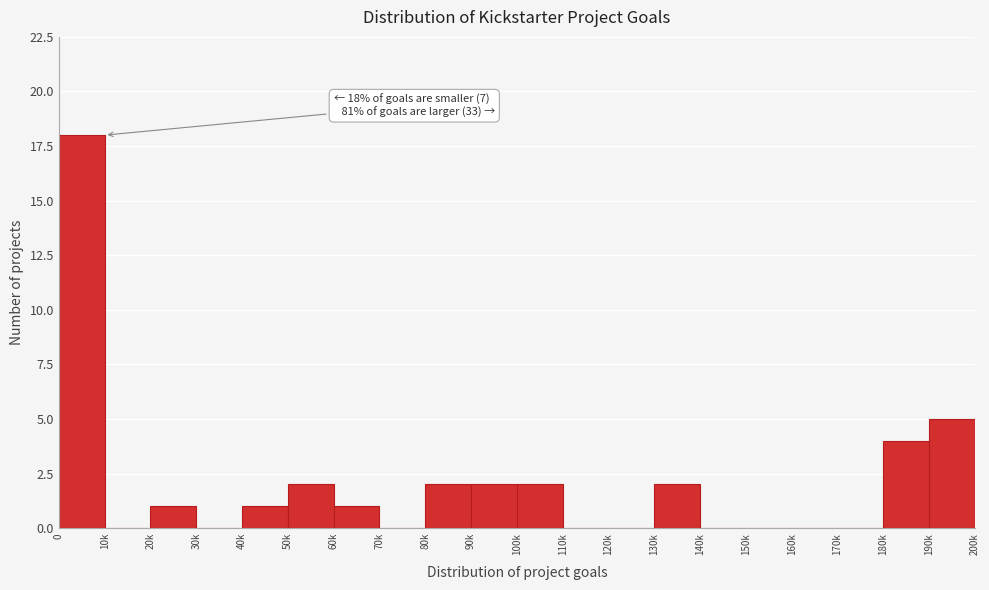

Reading left to right, extract all data points from this chart.

0=18	10k=0	20k=1	30k=0	40k=1	50k=2	60k=1	70k=0	80k=2	90k=2	100k=2	110k=0	120k=0	130k=2	140k=0	150k=0	160k=0	170k=0	180k=4	190k=5